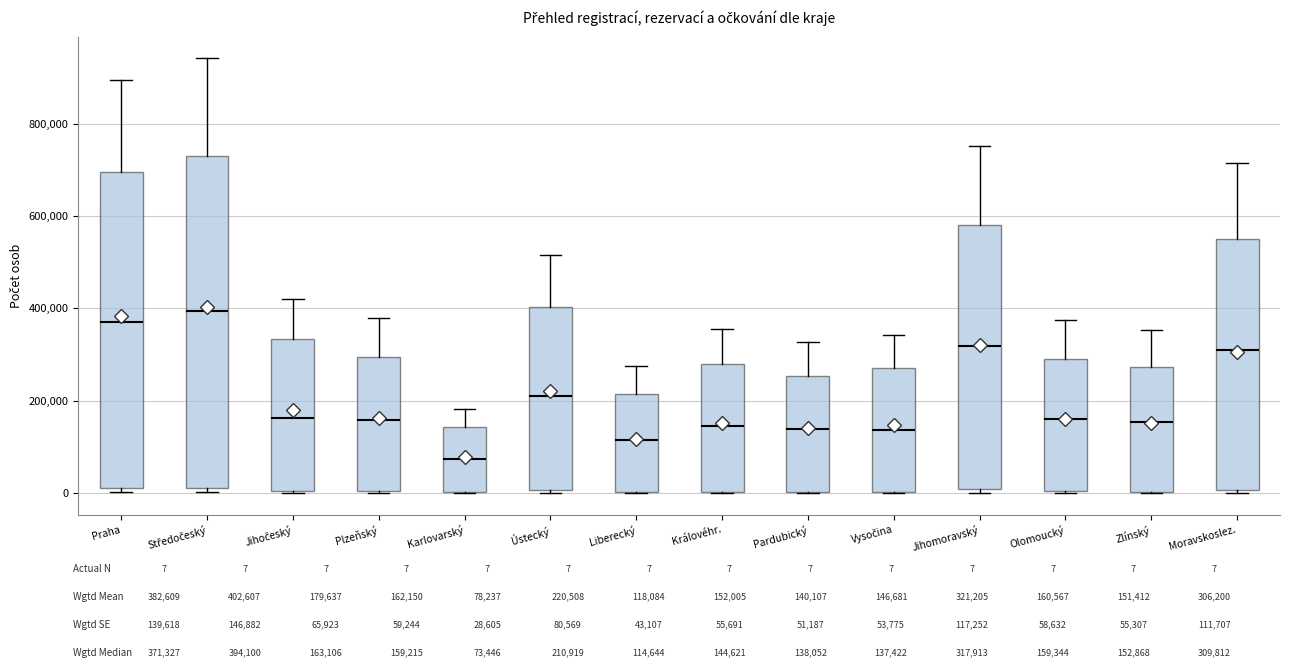

Which box is the tallest, from its lower edge to its upper edge?

Středočeský